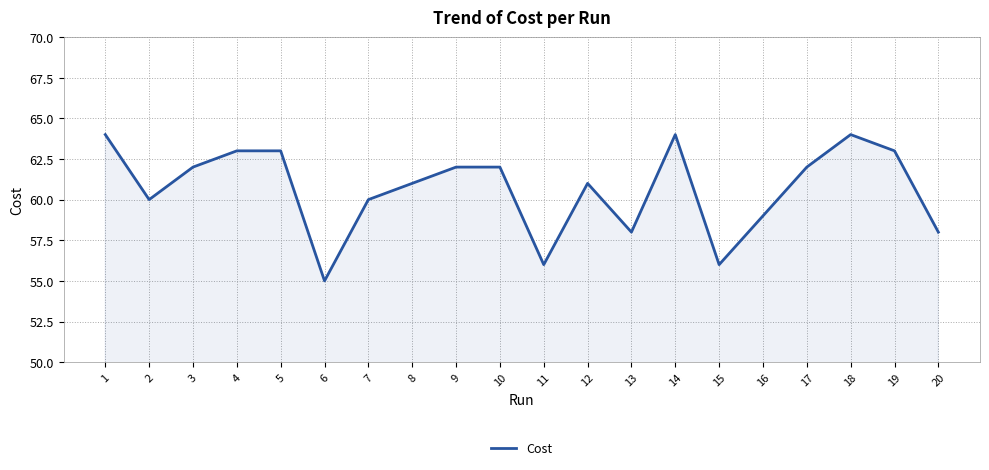

Reading left to right, transcribe all the data shown in this chart.

1=64	2=60	3=62	4=63	5=63	6=55	7=60	8=61	9=62	10=62	11=56	12=61	13=58	14=64	15=56	16=59	17=62	18=64	19=63	20=58